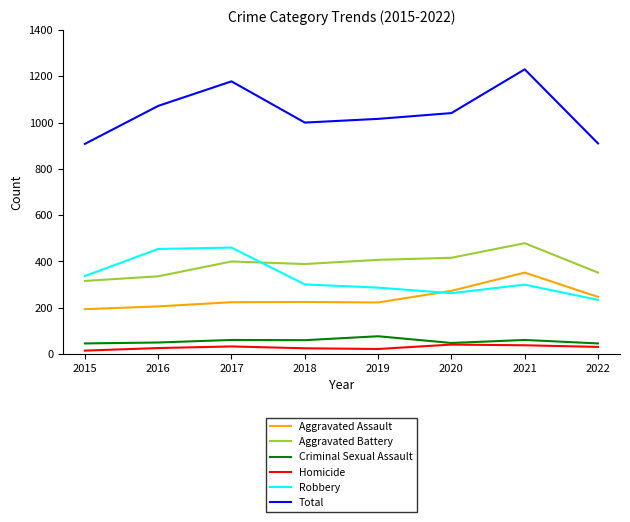

True or false: Total and Aggravated Assault cross at least once.

False